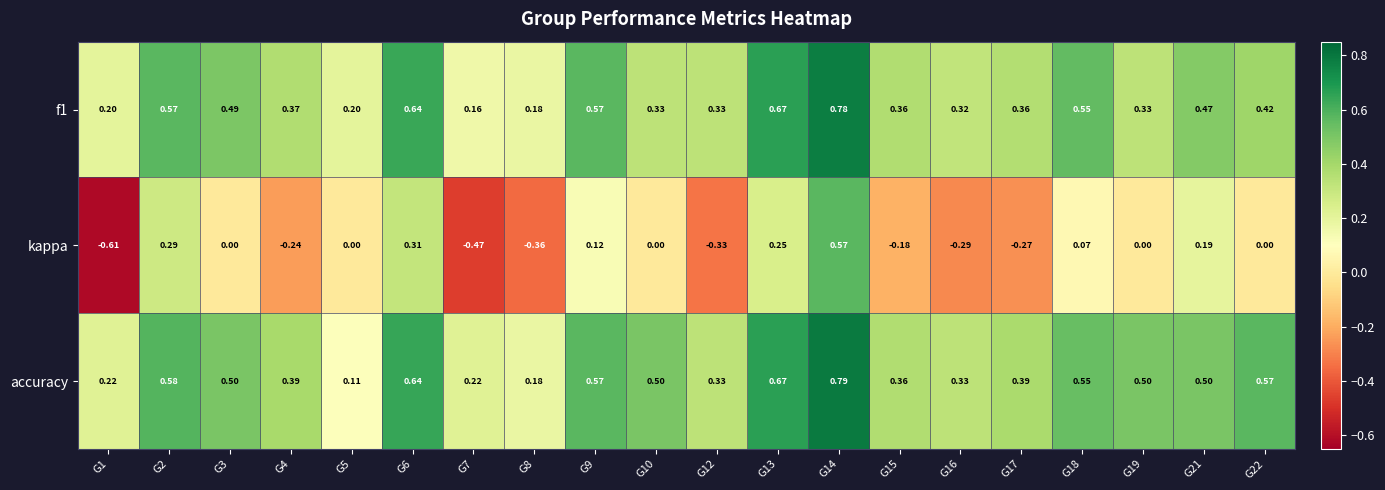

Which series has the largest range (max minus min)?

kappa